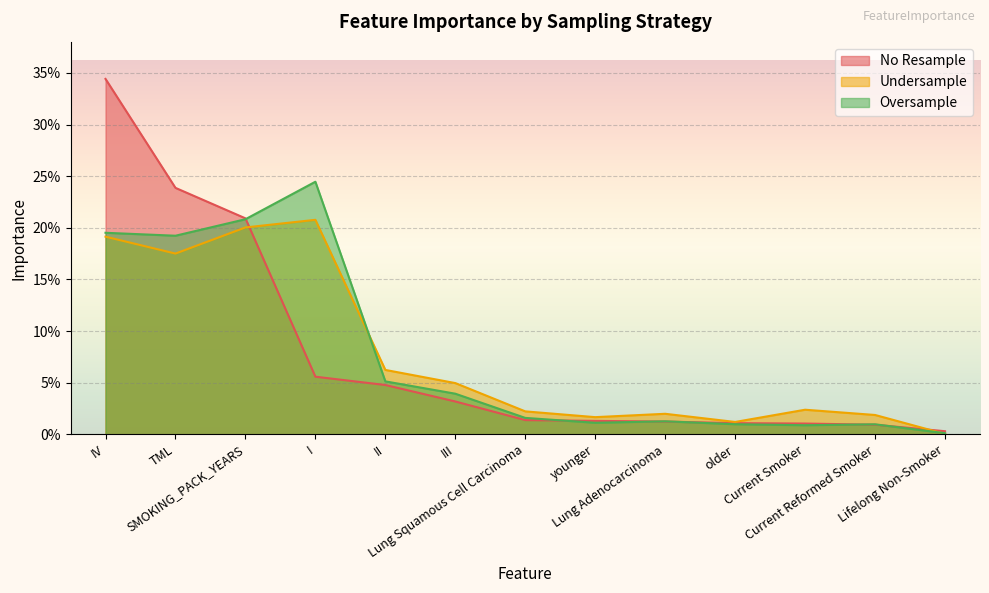

What is the total value across all series at SMOKING_PACK_YEARS?

0.6